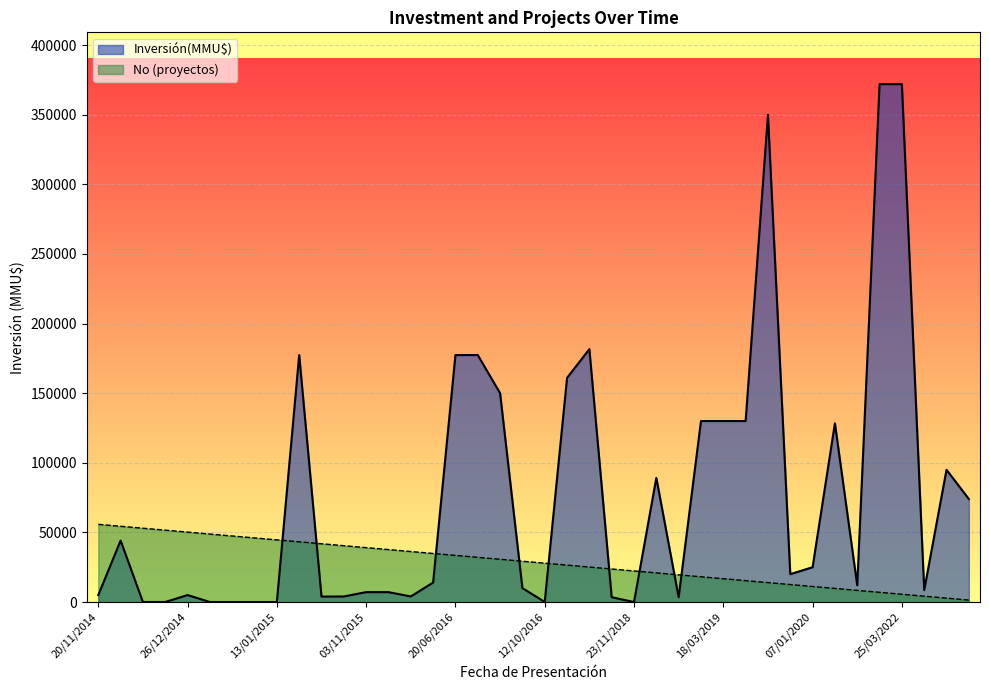

How many lines are shown in the chart?

2